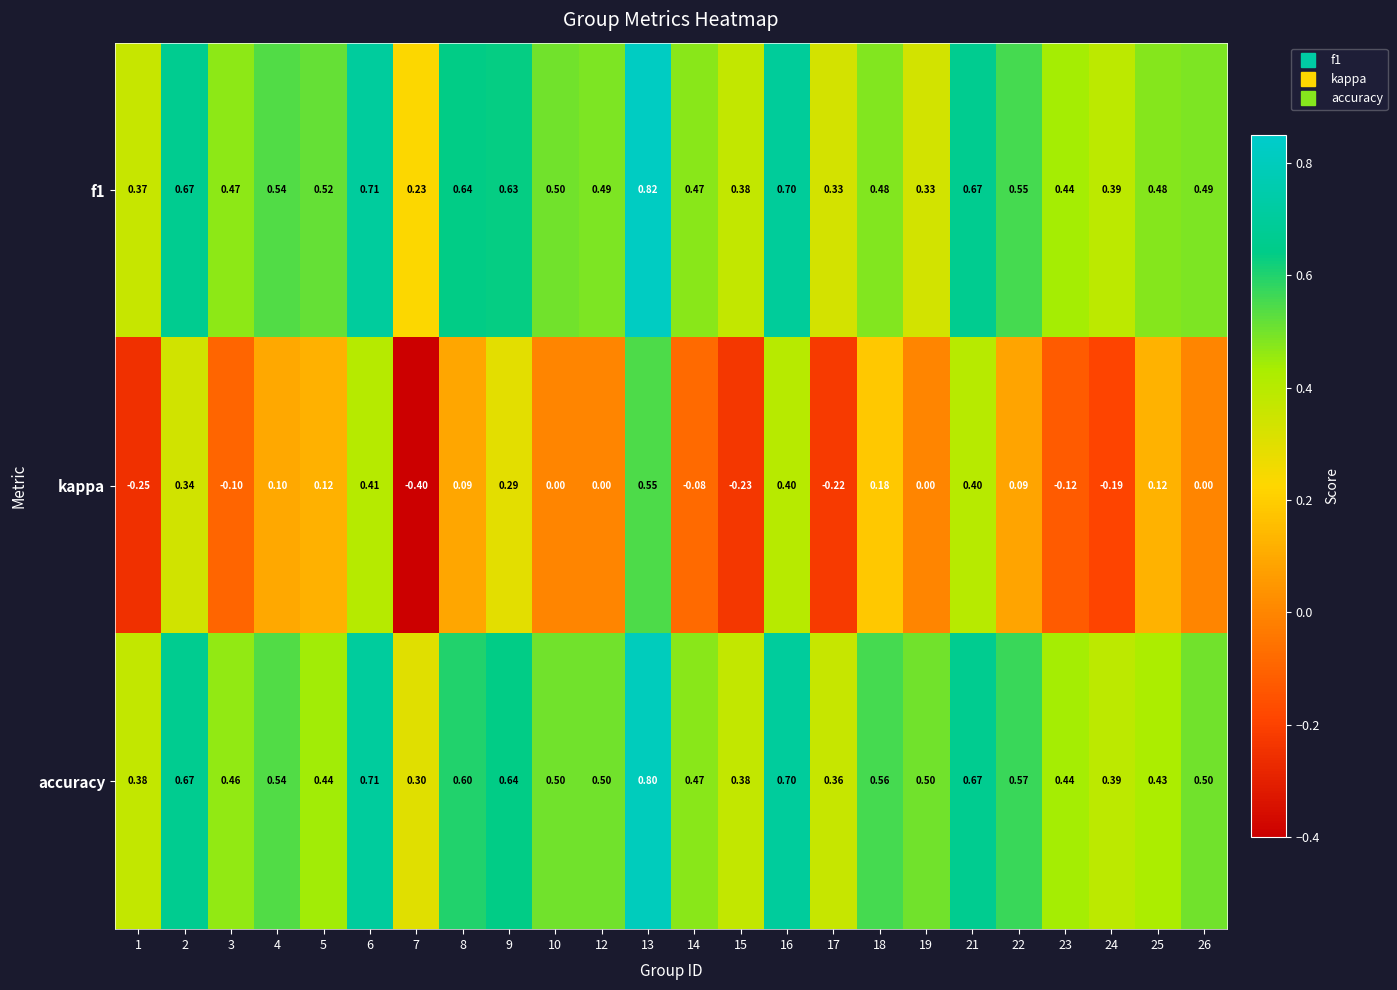

Which series has the largest range (max minus min)?

kappa